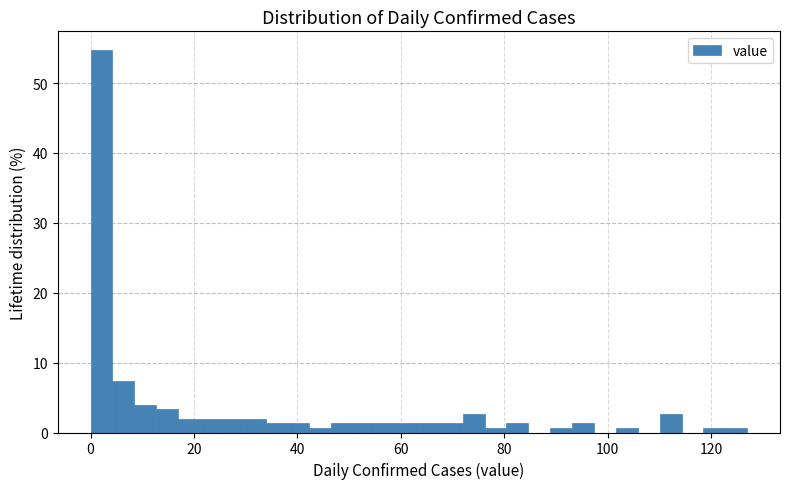

Around what value on the x-axis is the tallest bar? Give the approximate position of its centre, as read against the axis.

2